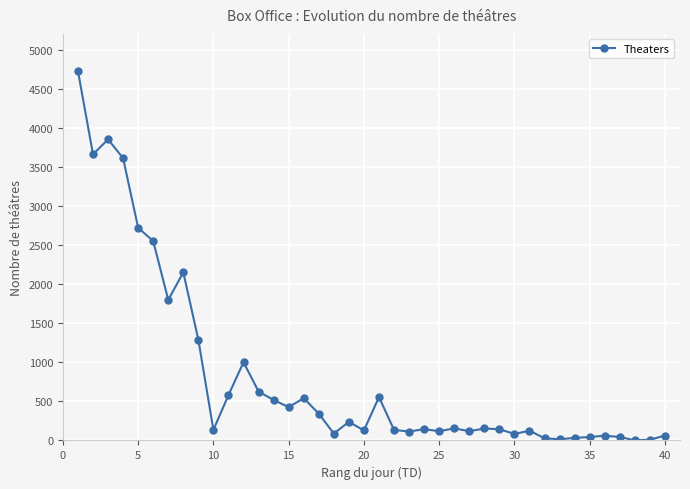

What is the sum of all values?

33118